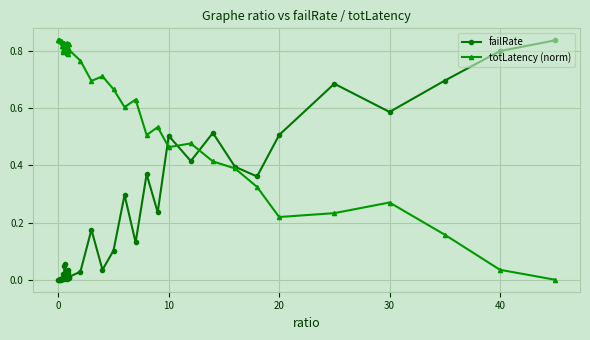

True or false: totLatency (norm) has more than 0 interior local peaks.

True